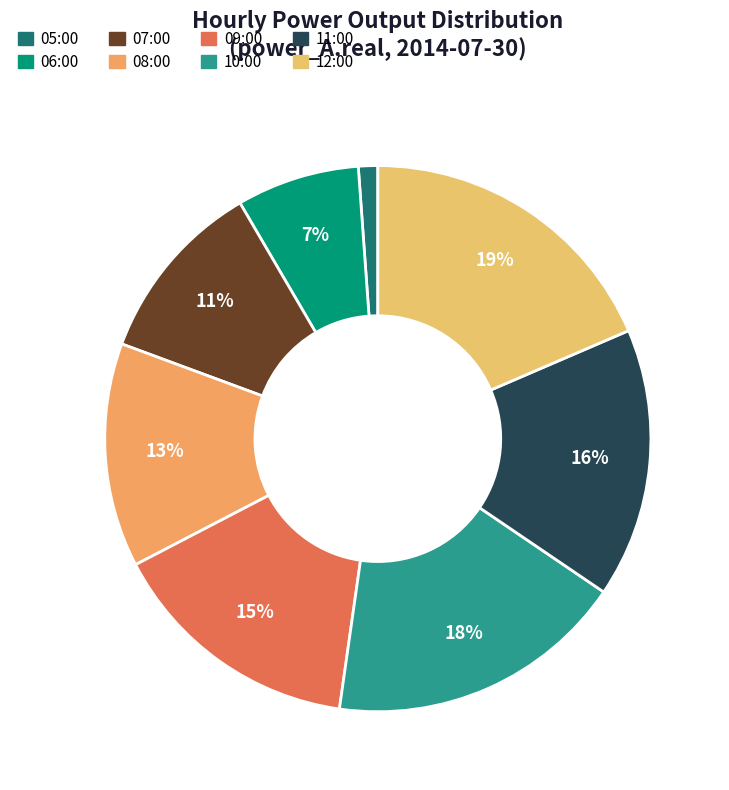

Does 11:00 represent more than half of the total?

No